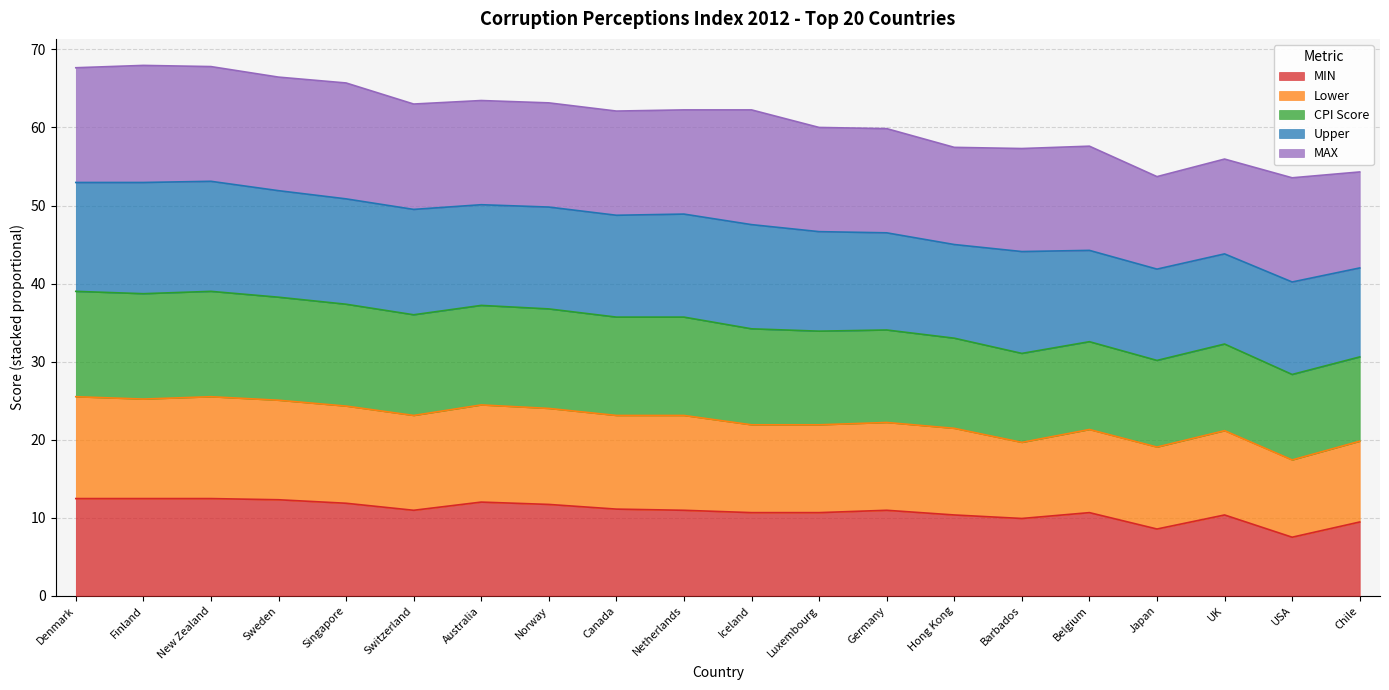

How many interior local valleys does the Lower series have?

6